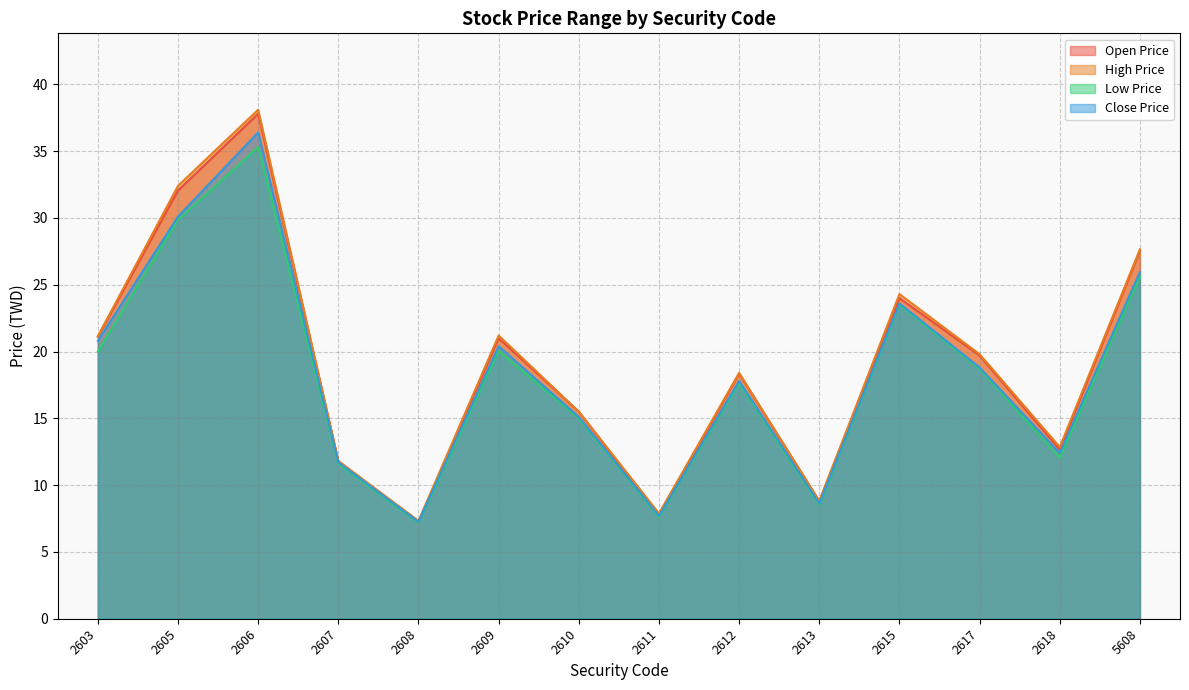

What are all the series names shown in the legend?

Open Price, High Price, Low Price, Close Price